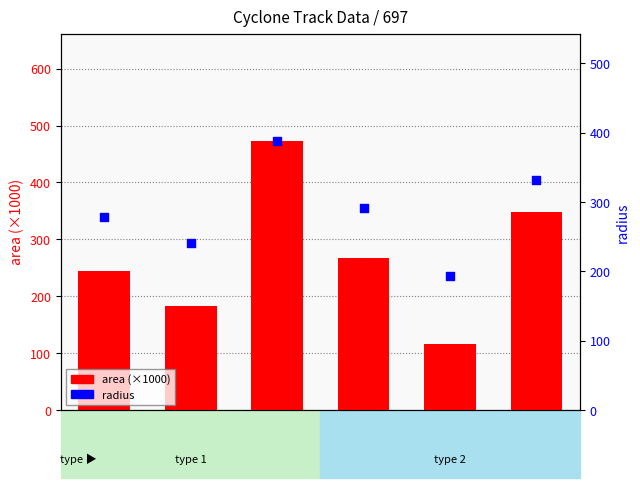

Which series has the largest Y range (max minus min)?

area (×1000)